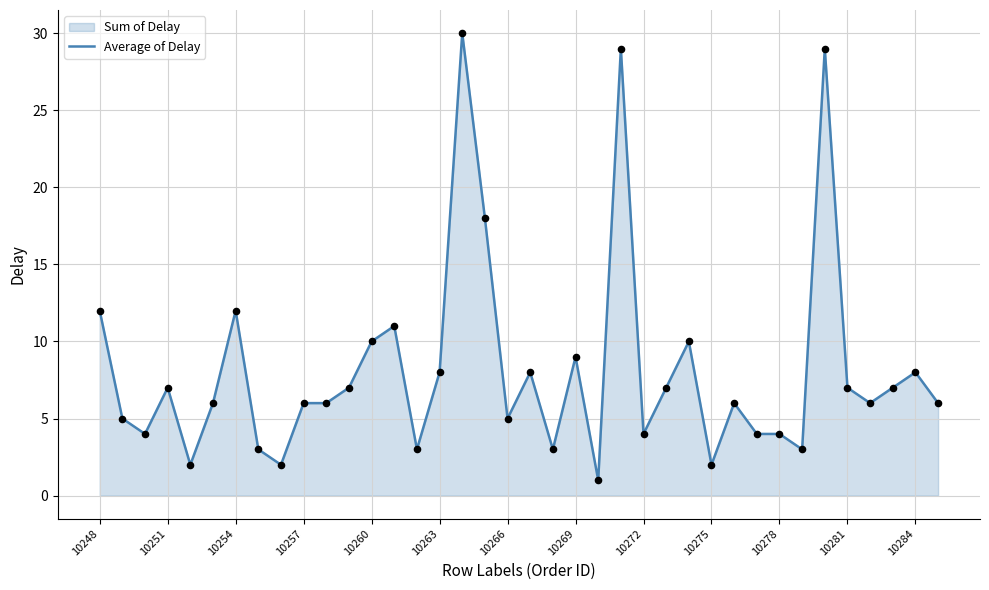

What is the ratio of the value at 10269 to the value at 10251?

1.3